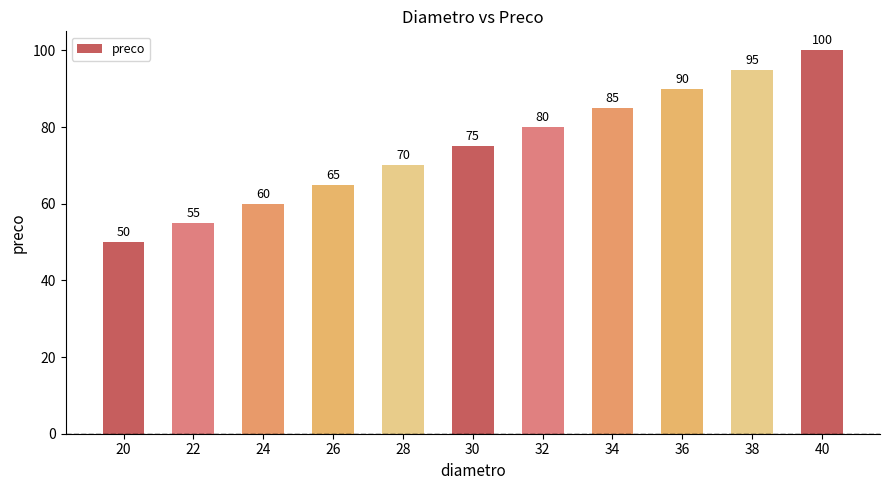

What is the approximate value at 38, to the nearest 10?

100